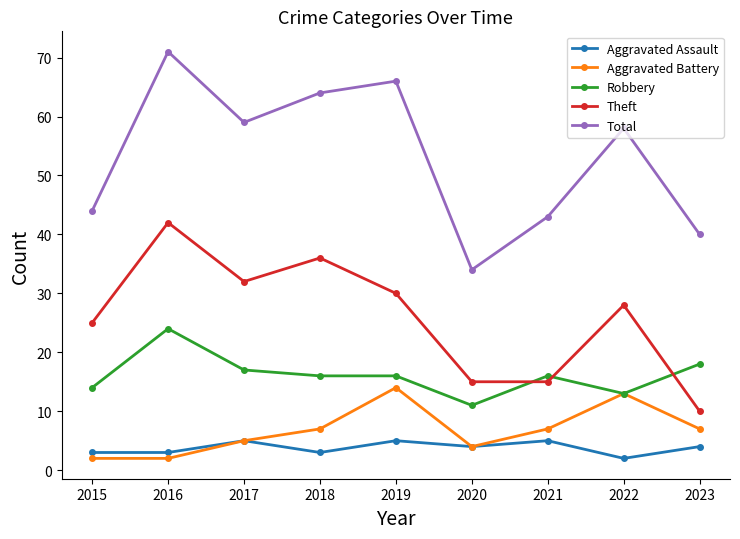

Which series changed the most between 2015 and 2023?

Theft